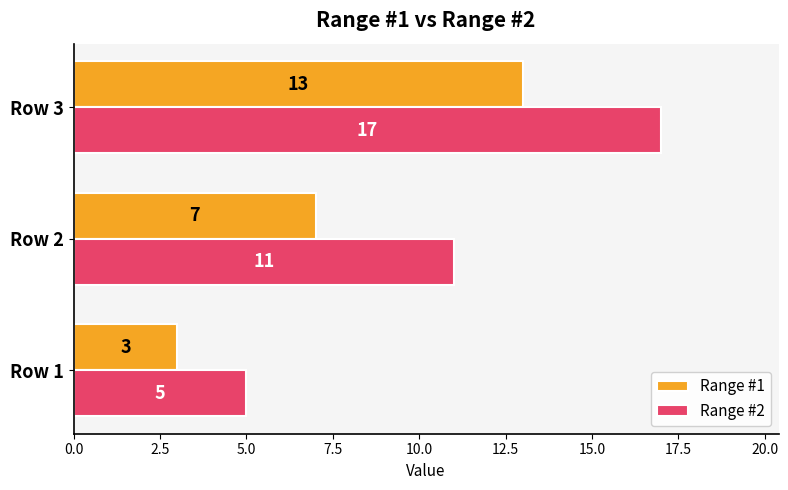

What is the difference between the maximum and minimum values in the Range #1 series?

10